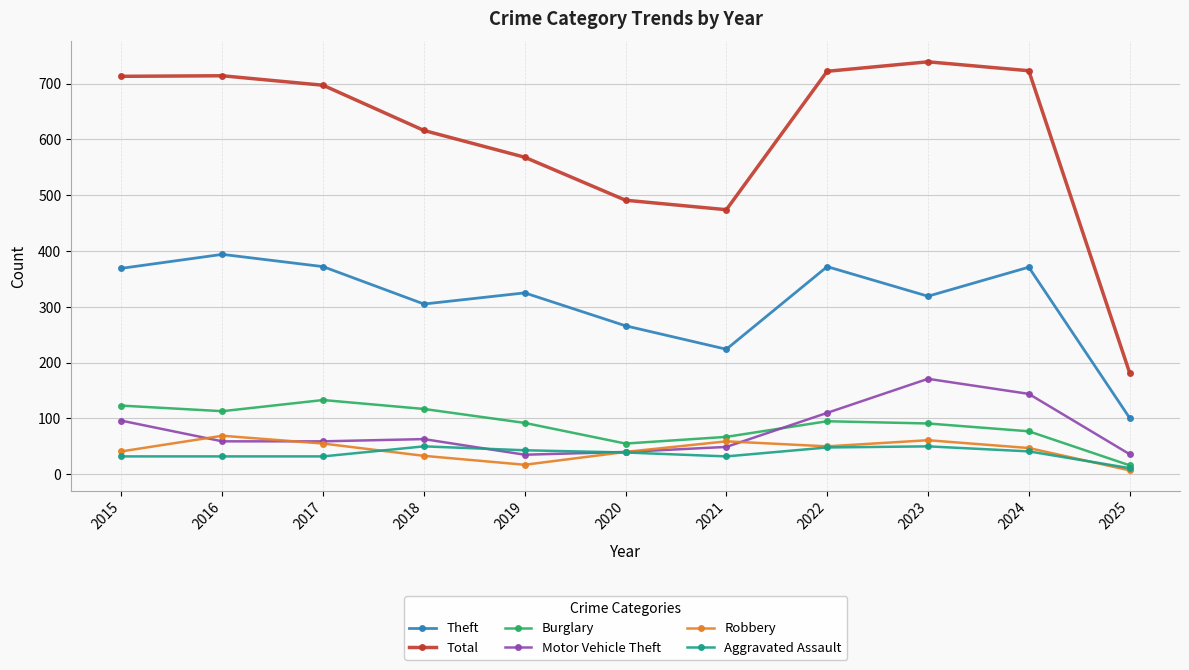

True or false: Theft and Aggravated Assault intersect in this chart.

False